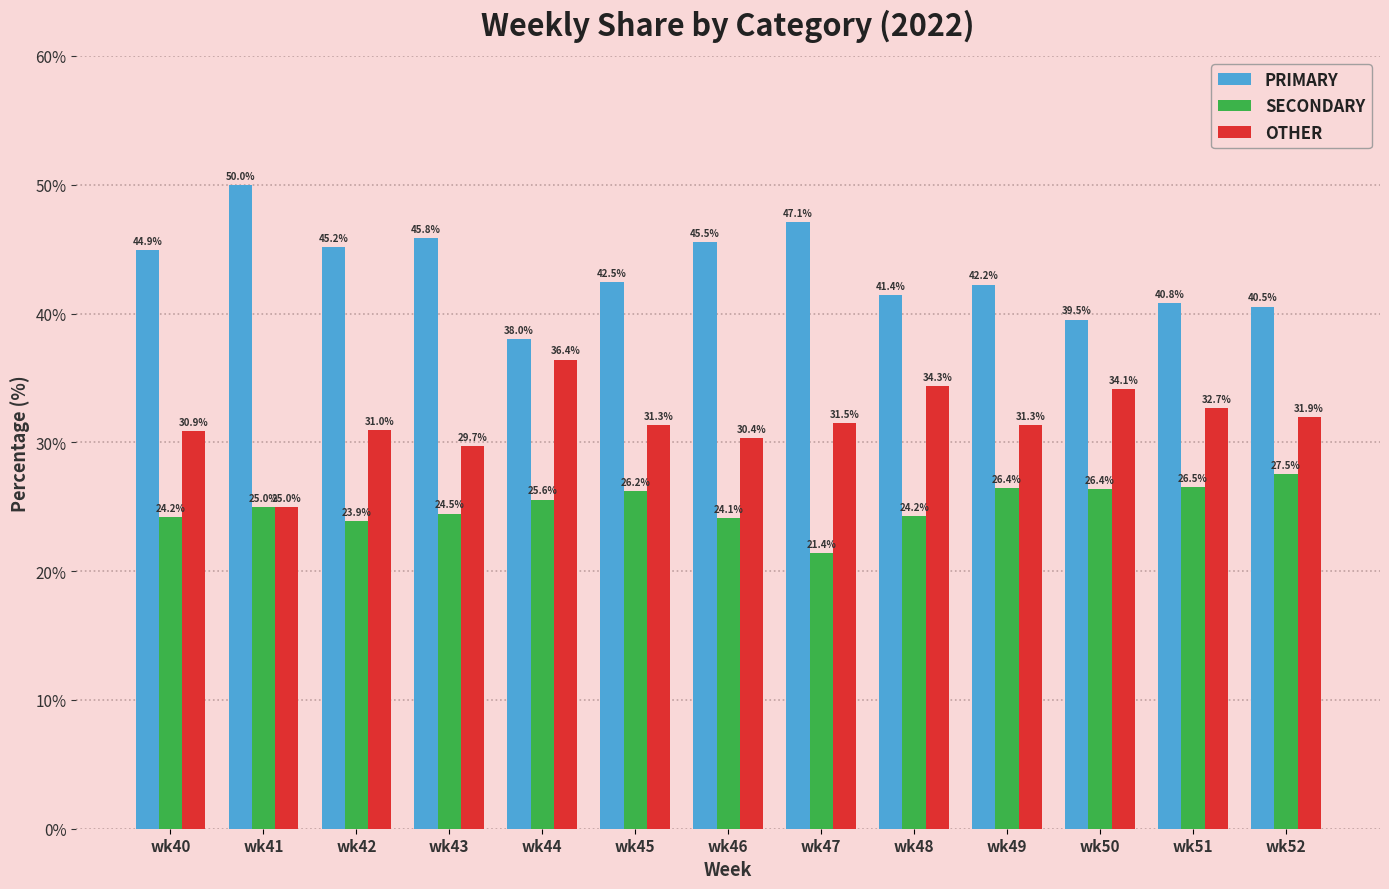

How many distinct data groups are displayed?

3